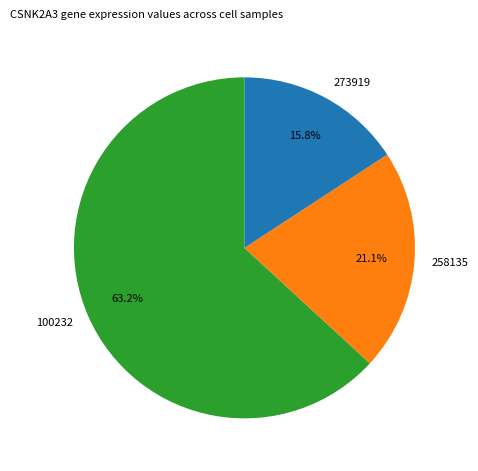

What is the largest slice in the pie chart?

100232